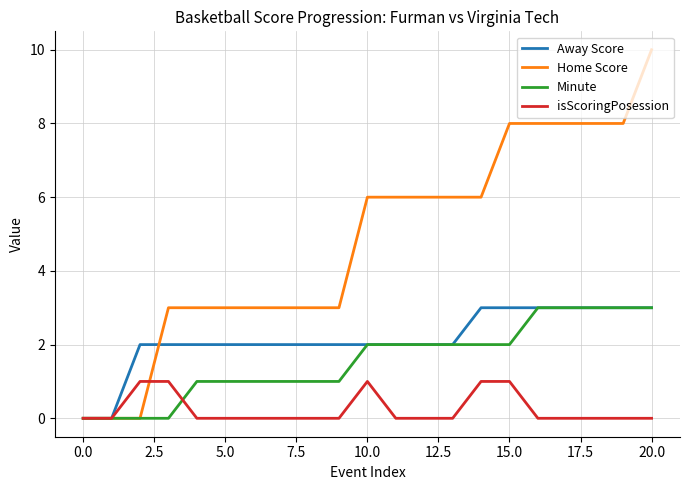

Which series has the largest range (max minus min)?

Home Score